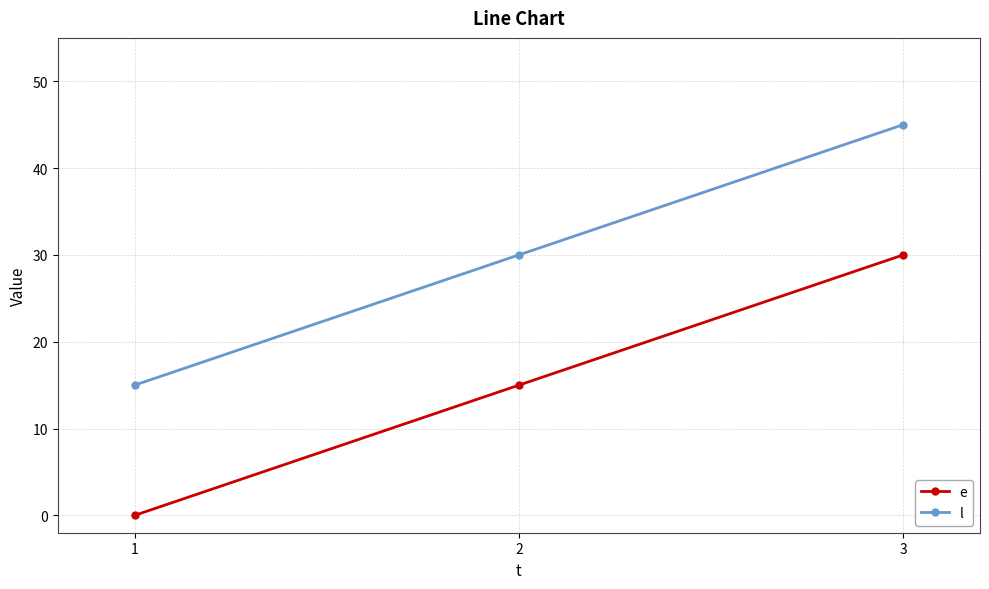

What is the difference between the highest and lowest values at 3?

15